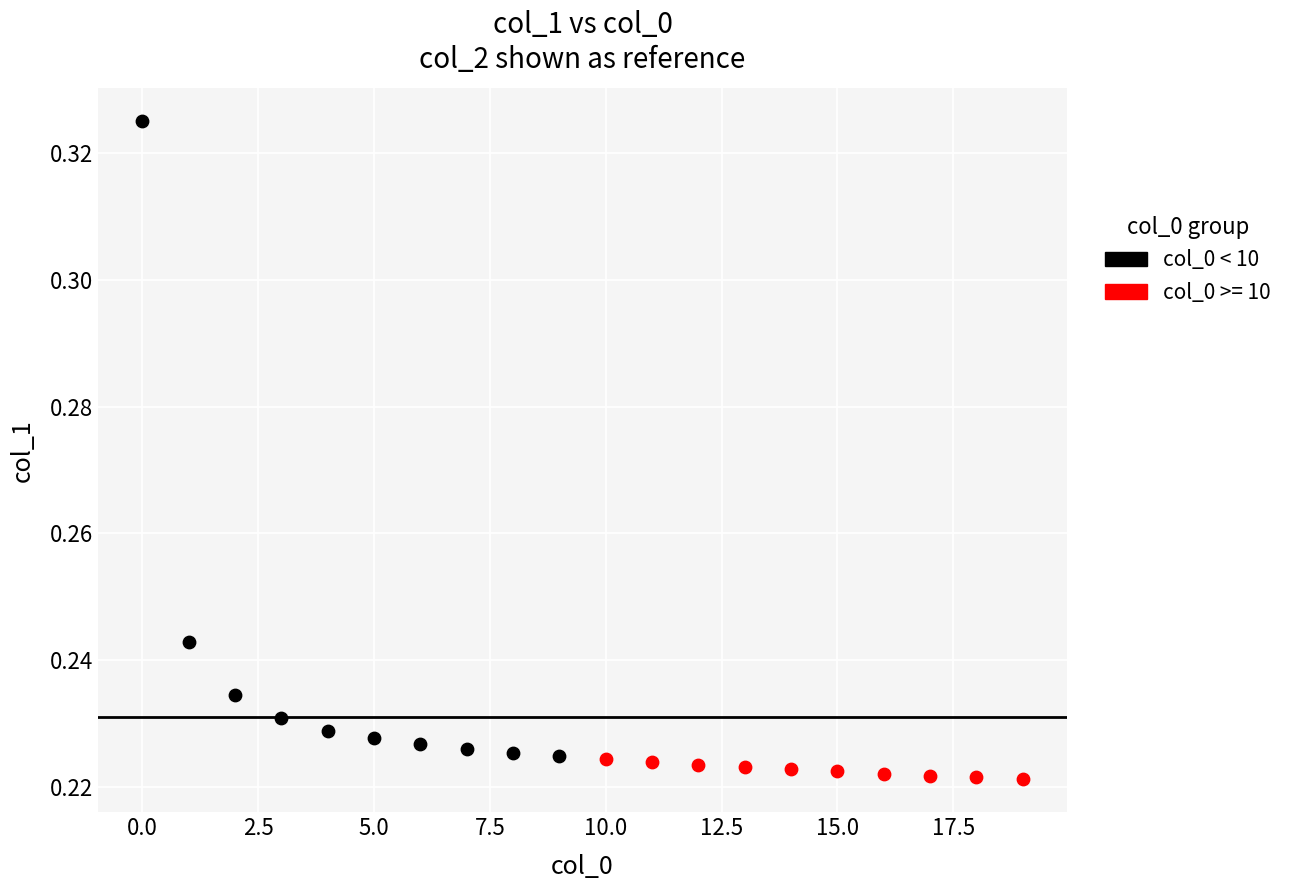

Which series contains the highest Y value?

col_0 < 10